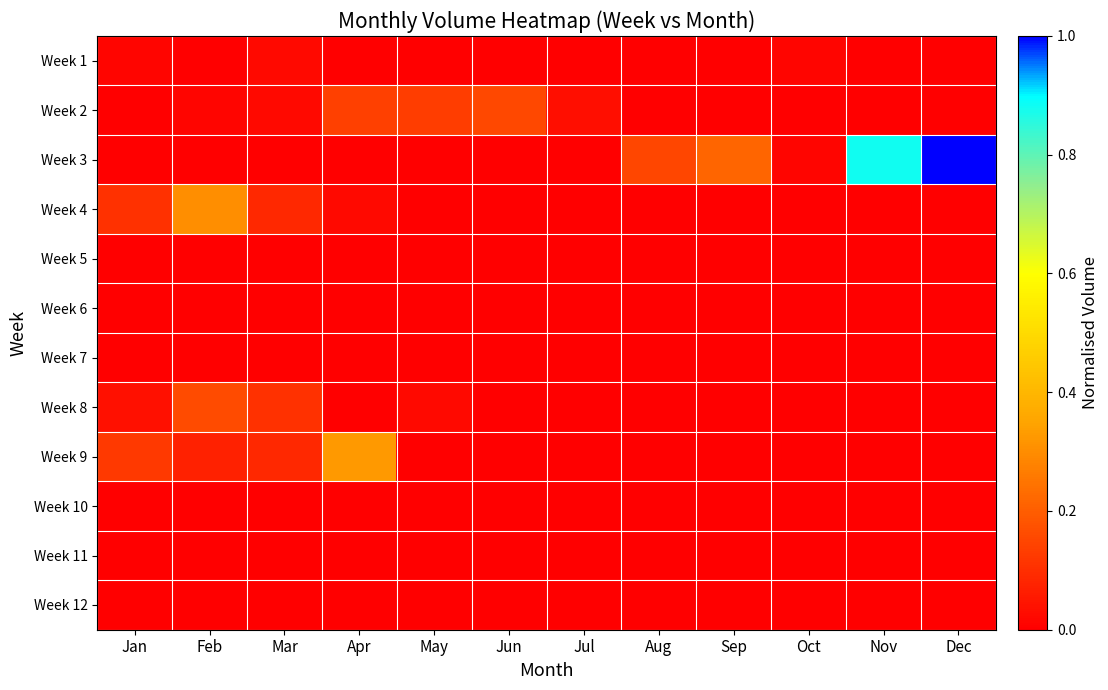

At which category is the sum across all series the highest?

Dec